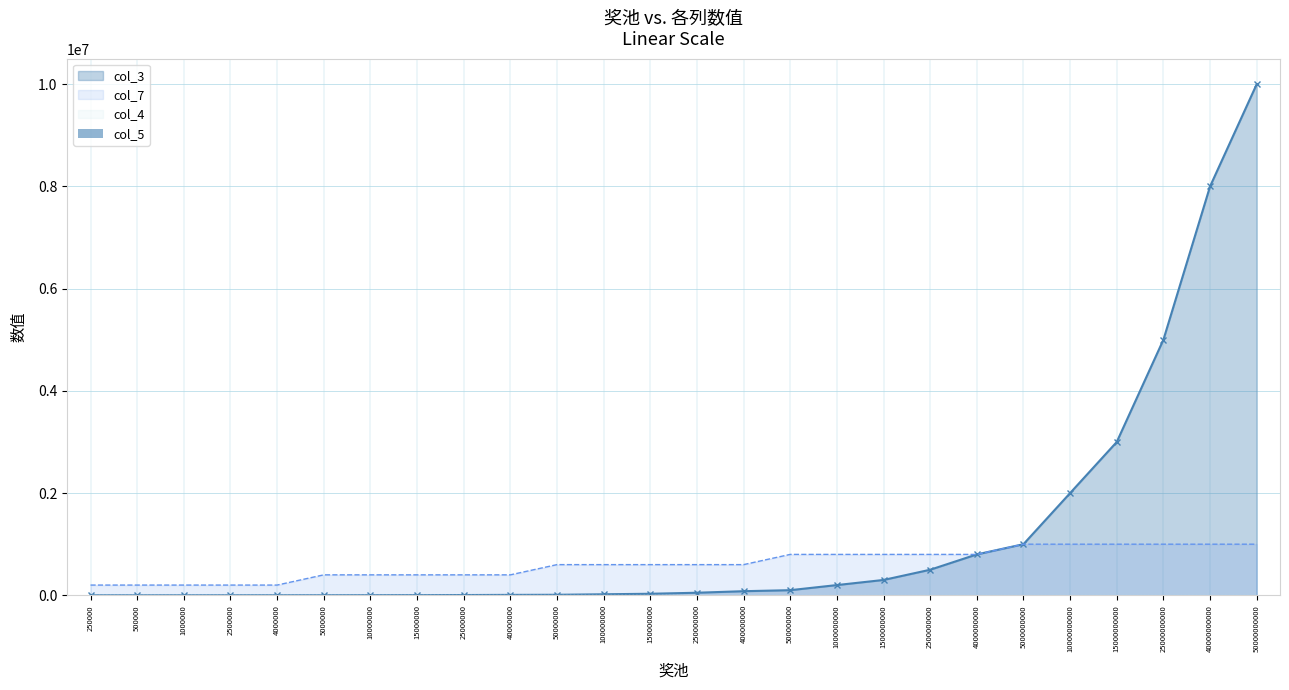

The value of col_3 at 100000000 is 20000. True or false?

True